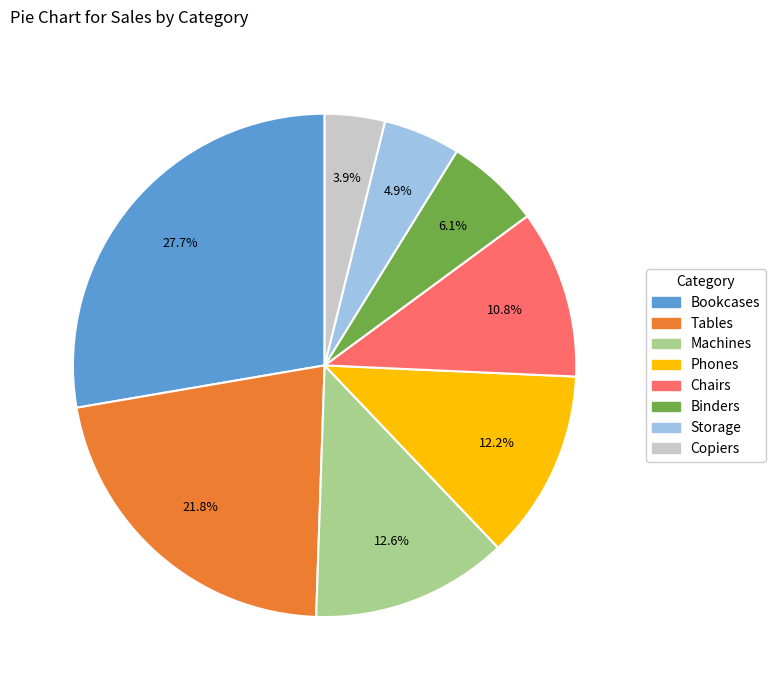

What percentage is the Chairs slice, to the nearest percent?

11%